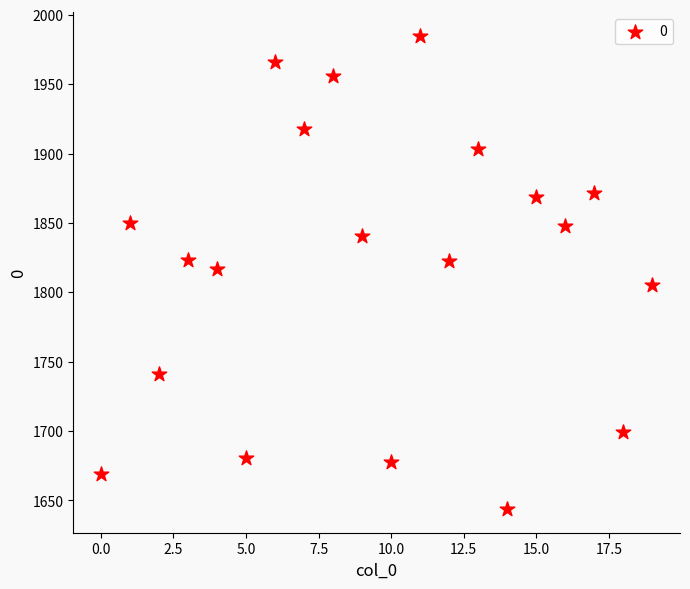

What is the range of Y values (max minus min)?

341.0